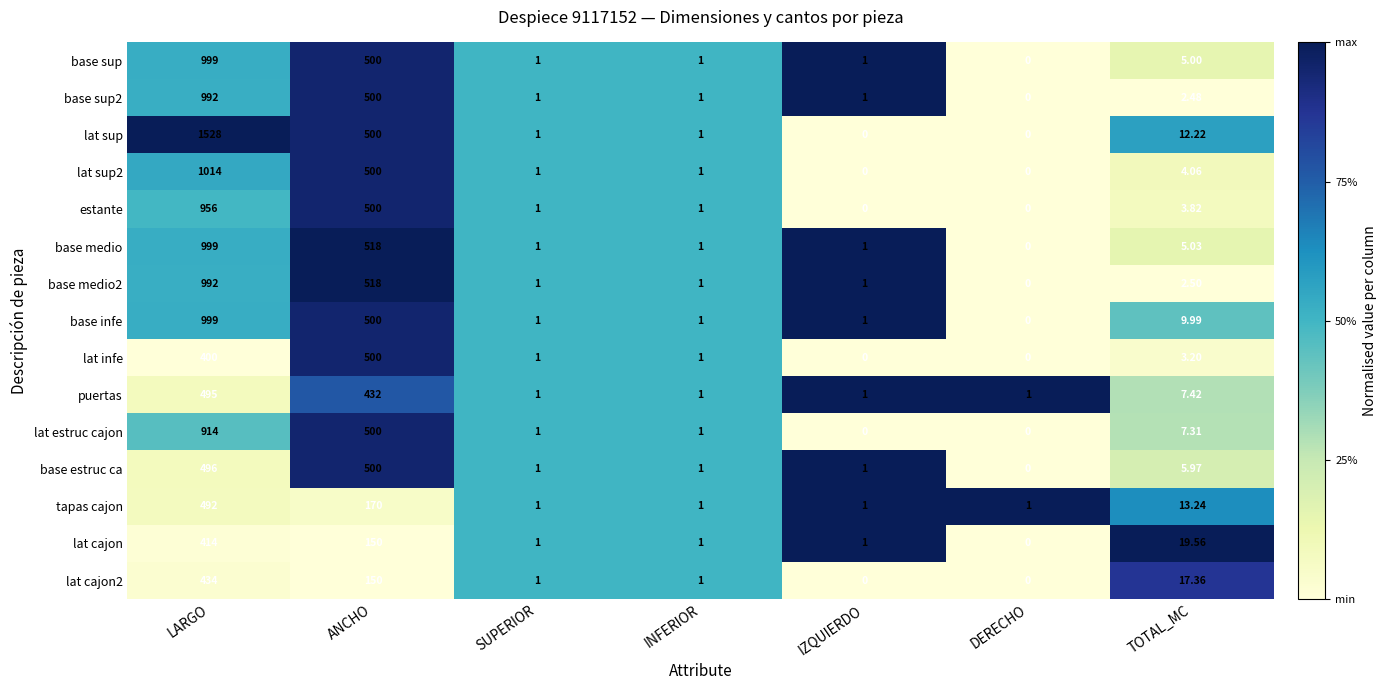

Between LARGO and ANCHO, which series saw the biggest shift?

lat sup